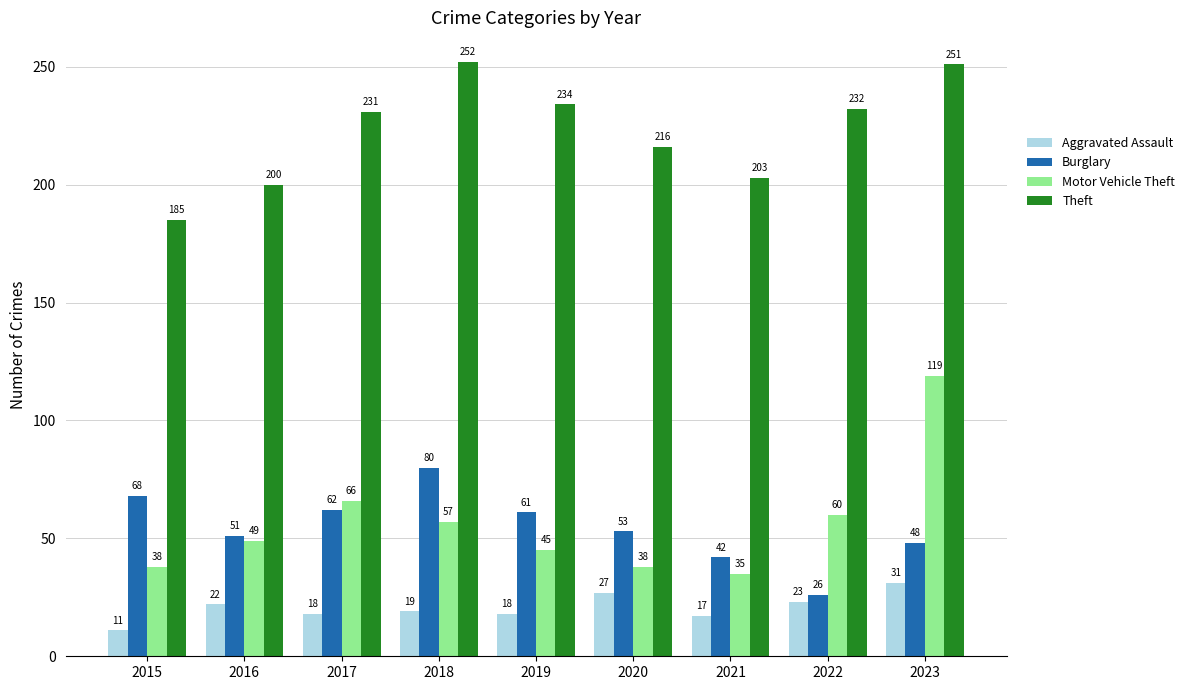

How many bars are there in total?

36